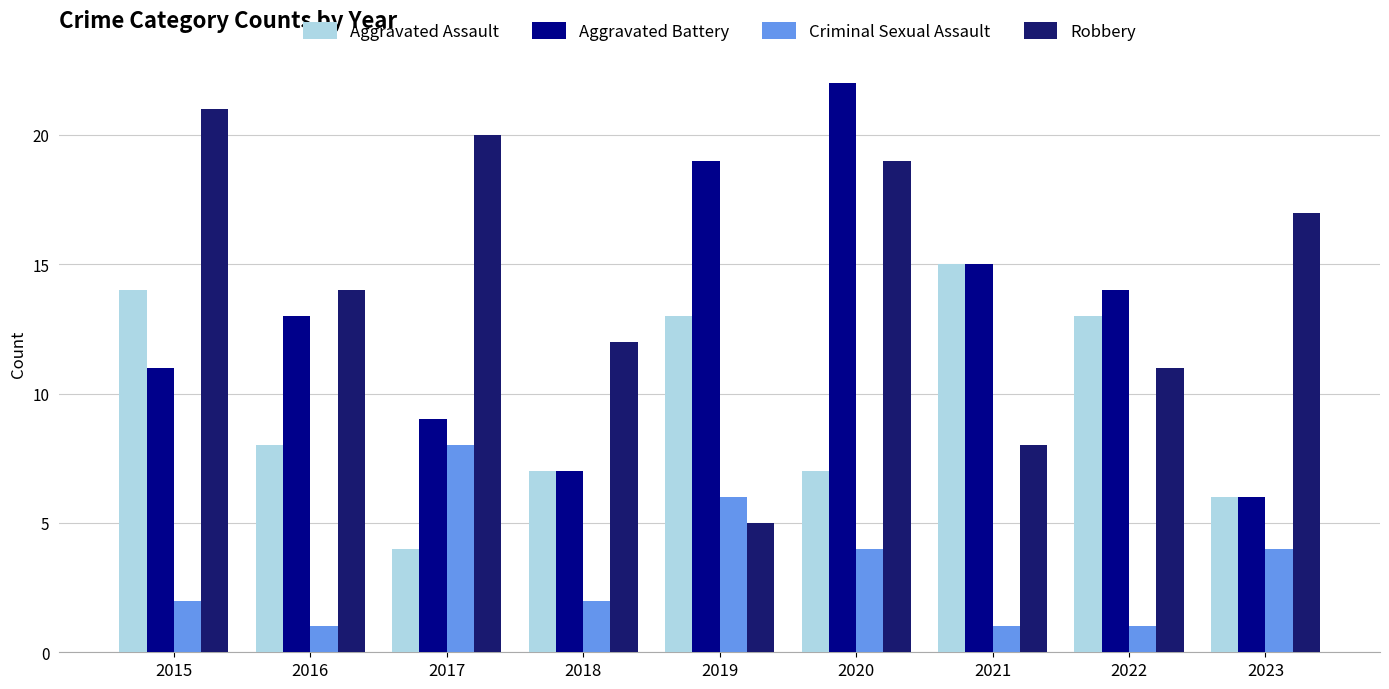

At which category does the chart reach its minimum across all series?

2016